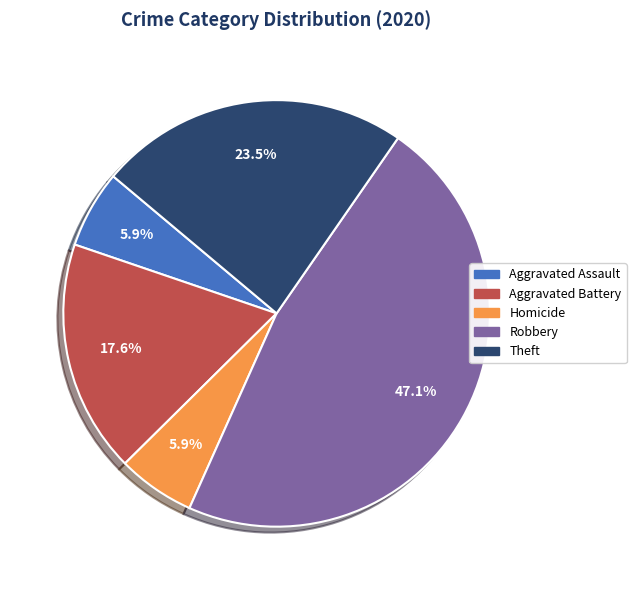

Is there any slice that represents more than half of the pie?

No